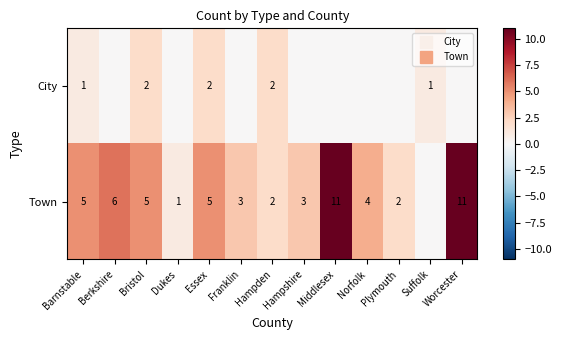

What is the maximum value for Town?

11